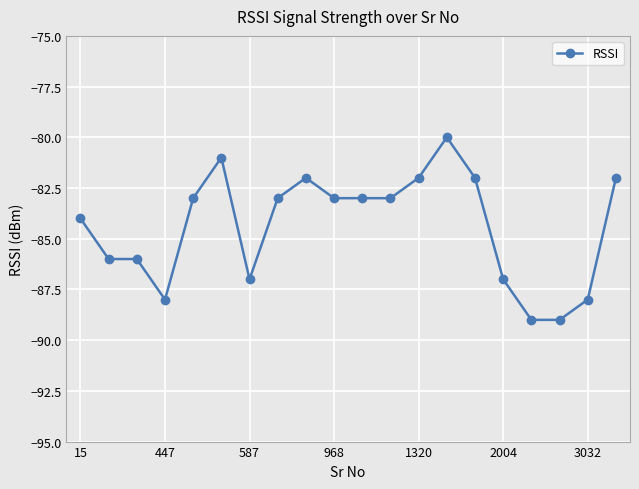

What is the value of the 18th point from the left?

-89